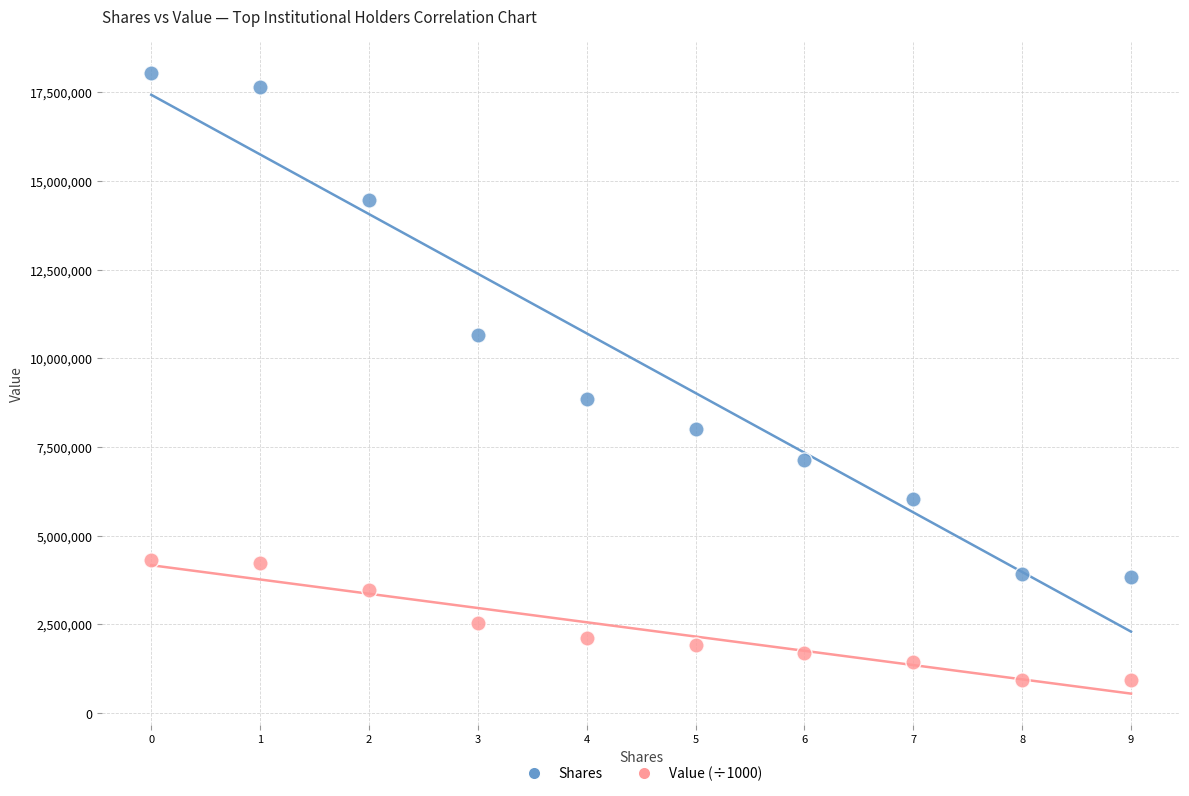

In the Shares series, what Y value is closest to 10946826?

10650841.0